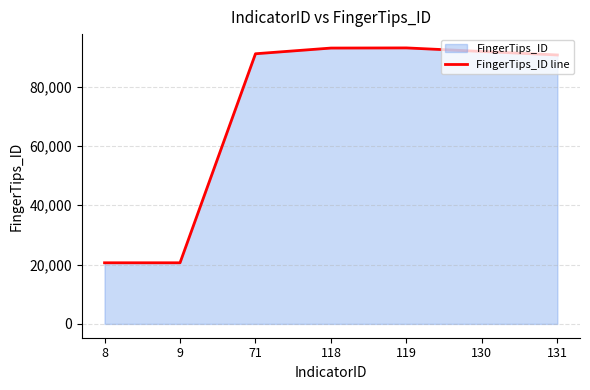

Is it true that the value at 118 is 30232?

False